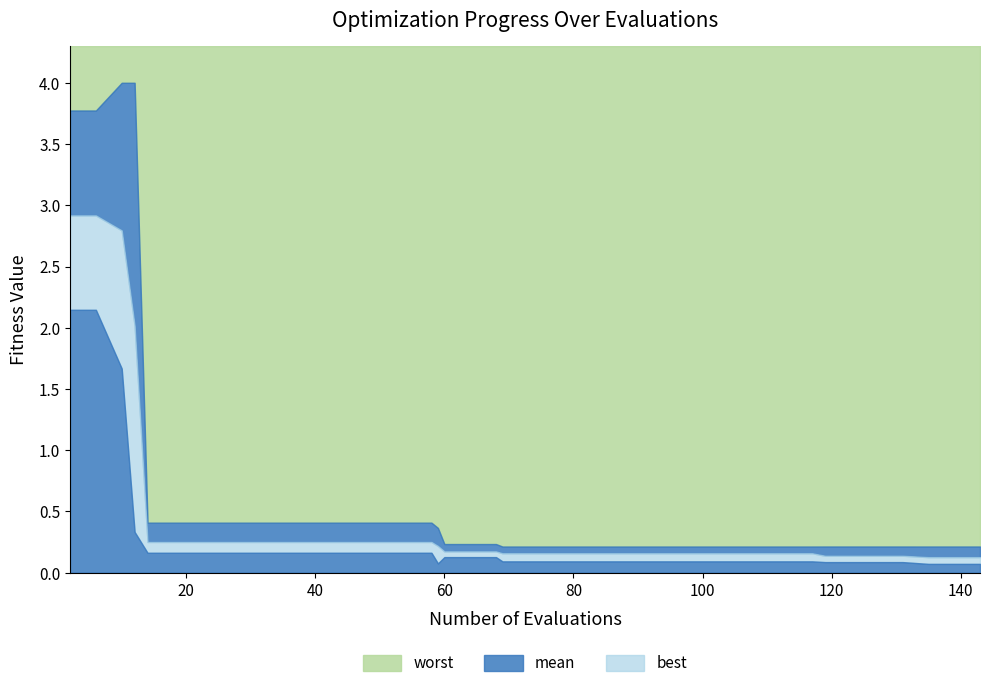

What position from the left is 38?

39